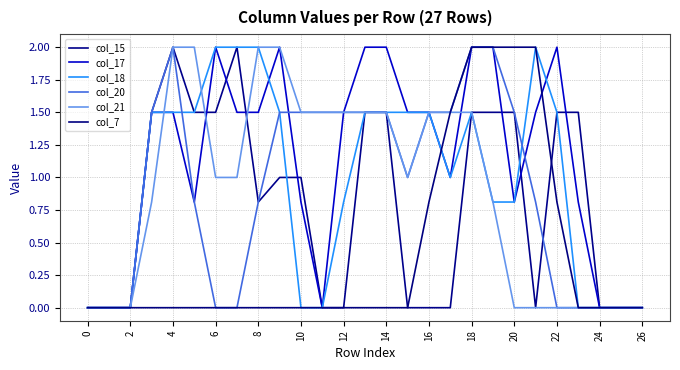

Reading right to left, extract all data points from this chart.

col_15: 0.0	0.0	0.0	1.5	1.5	0.0	1.5	1.5	1.5	0.0	0.0	0.0	1.5	1.5	0.0	0.0	1.0	1.0	0.8	2.0	1.5	1.5	2.0	1.5	0.0	0.0	0.0
col_17: 0.0	0.0	0.0	0.8	2.0	1.5	0.8	2.0	2.0	1.0	1.5	1.5	2.0	2.0	1.5	0.0	0.8	2.0	1.5	1.5	2.0	0.8	1.5	1.5	0.0	0.0	0.0
col_18: 0.0	0.0	0.0	0.0	1.5	2.0	0.8	0.8	1.5	1.0	1.5	1.5	1.5	1.5	0.8	0.0	0.0	1.5	2.0	2.0	2.0	1.5	1.5	1.5	0.0	0.0	0.0
col_20: 0.0	0.0	0.0	0.0	0.0	0.8	1.5	2.0	2.0	1.5	1.5	1.0	1.5	1.5	1.5	1.5	1.5	1.5	0.8	0.0	0.0	0.8	2.0	1.5	0.0	0.0	0.0
col_21: 0.0	0.0	0.0	0.0	0.0	0.0	0.0	0.8	1.5	1.5	1.5	1.0	1.5	1.5	1.5	1.5	1.5	2.0	2.0	1.0	1.0	2.0	2.0	0.8	0.0	0.0	0.0
col_7: 0.0	0.0	0.0	0.0	0.8	2.0	2.0	2.0	2.0	1.5	0.8	0.0	0.0	0.0	0.0	0.0	0.0	0.0	0.0	0.0	0.0	0.0	0.0	0.0	0.0	0.0	0.0